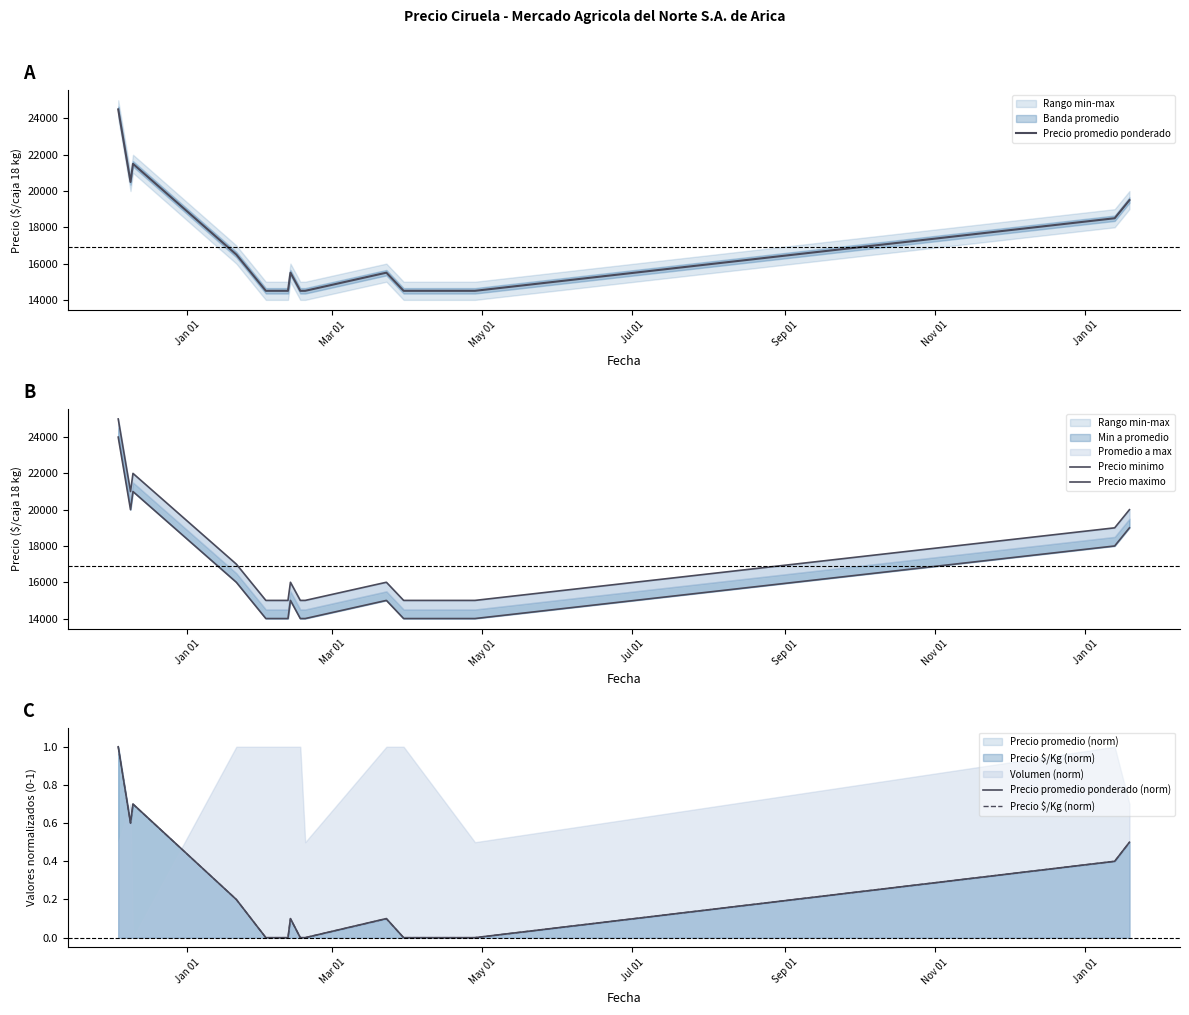

How many data points does each series have?

15